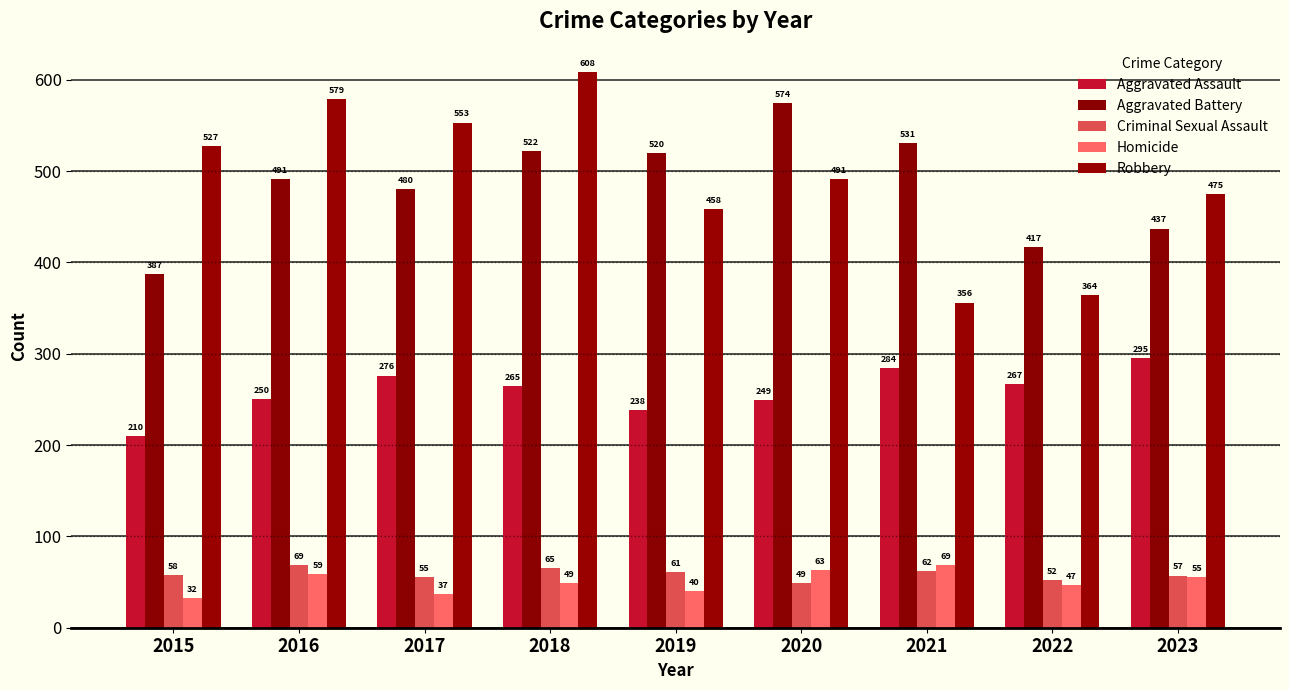

What is the difference between the highest and lowest values at 2020?

525